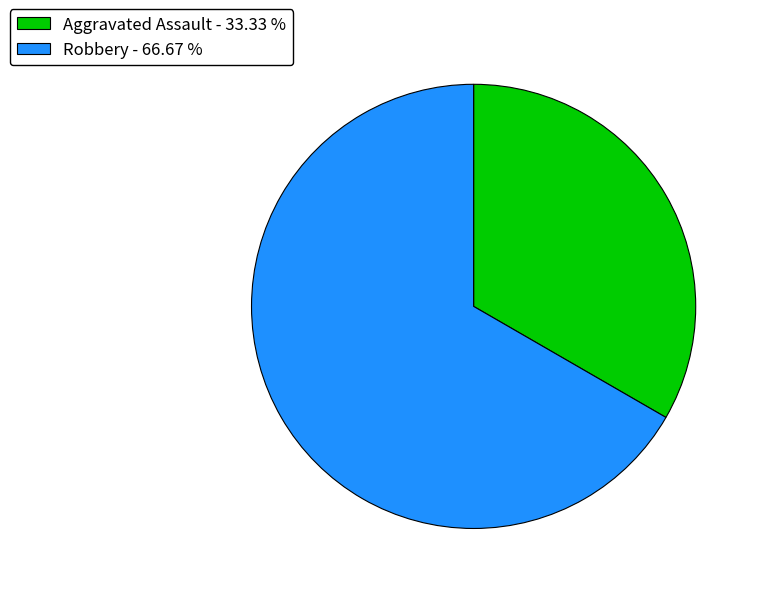

Rank the categories by value from highest to lowest.

Robbery, Aggravated Assault